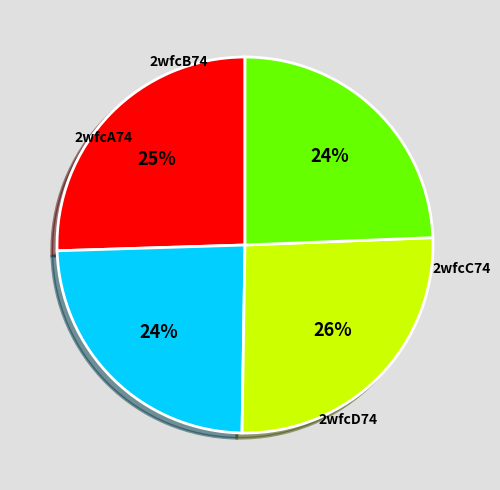

What is the change in value from 2wfcA74 to 2wfcC74?

+0.1